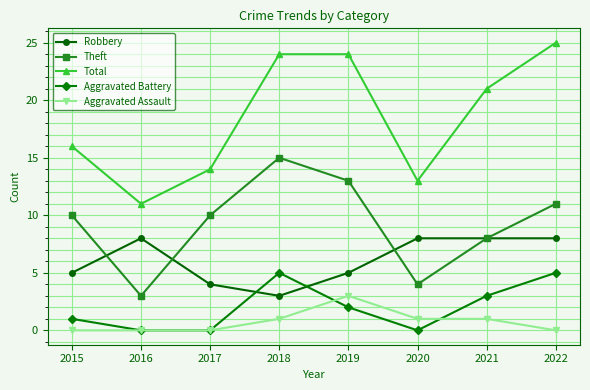

What is the difference between the highest and lowest values at 2016?

11